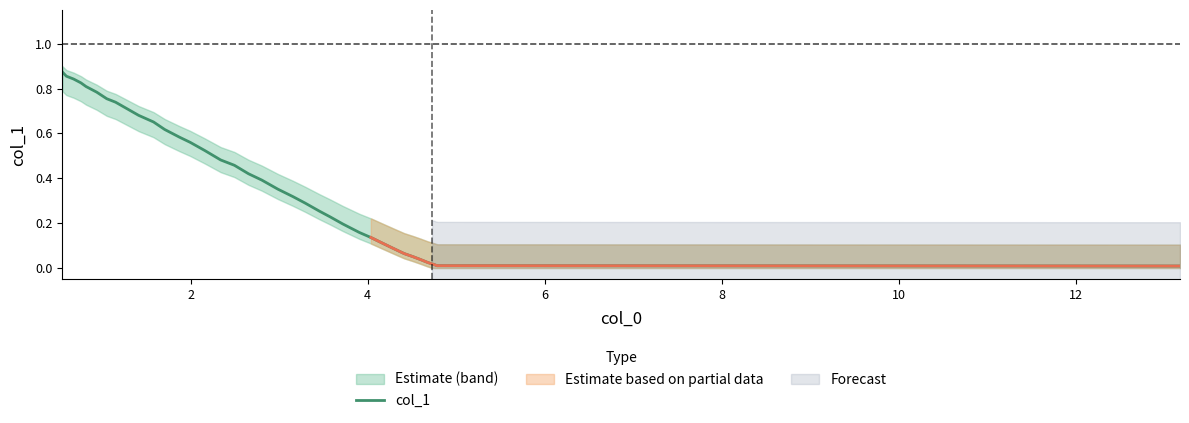

Does the chart display data point markers on the line(s)?

No